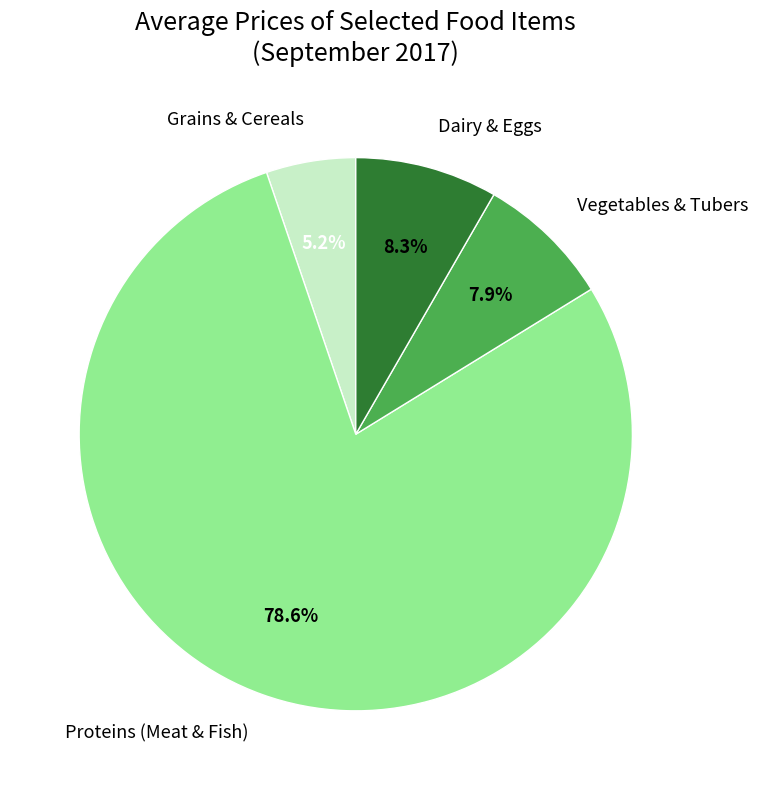

Combined, what portion of the pie is Dairy & Eggs and Vegetables & Tubers?

16.2%